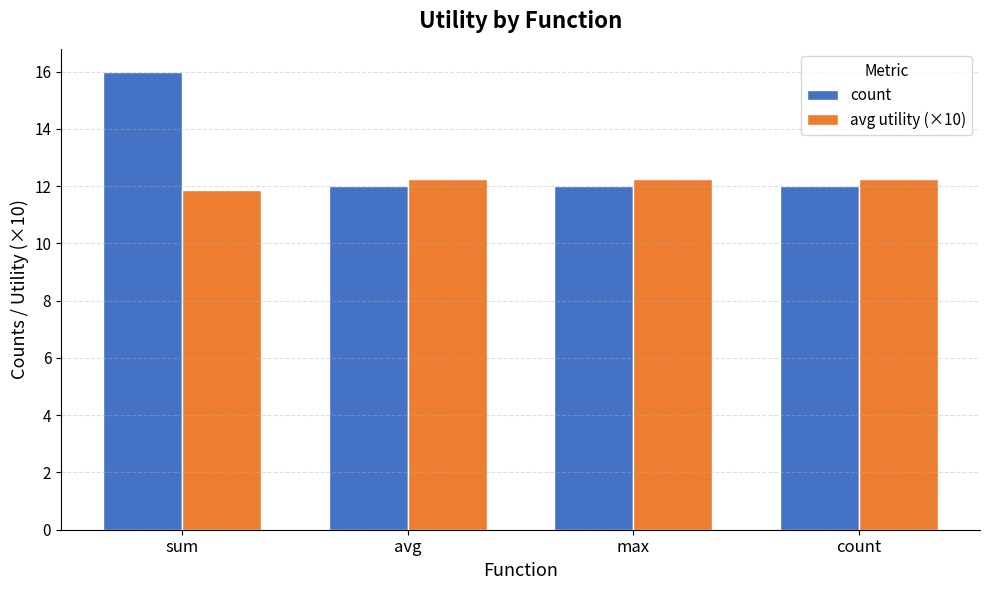

How many data points in avg utility (×10) are less than 12?

1